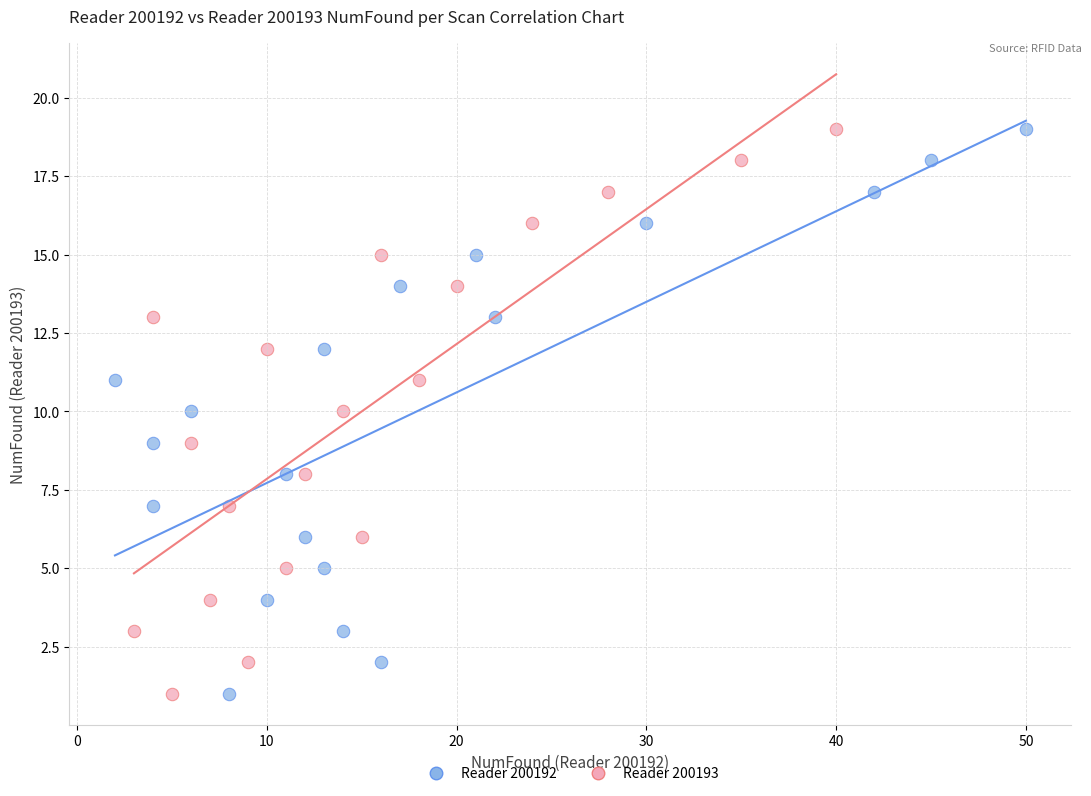

What are all the series names shown in the legend?

Reader 200192, Reader 200193